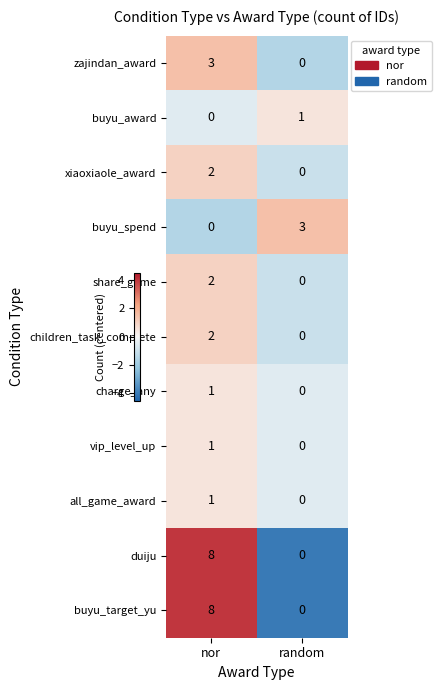

True or false: charge_any has a value of 1 at random.

False